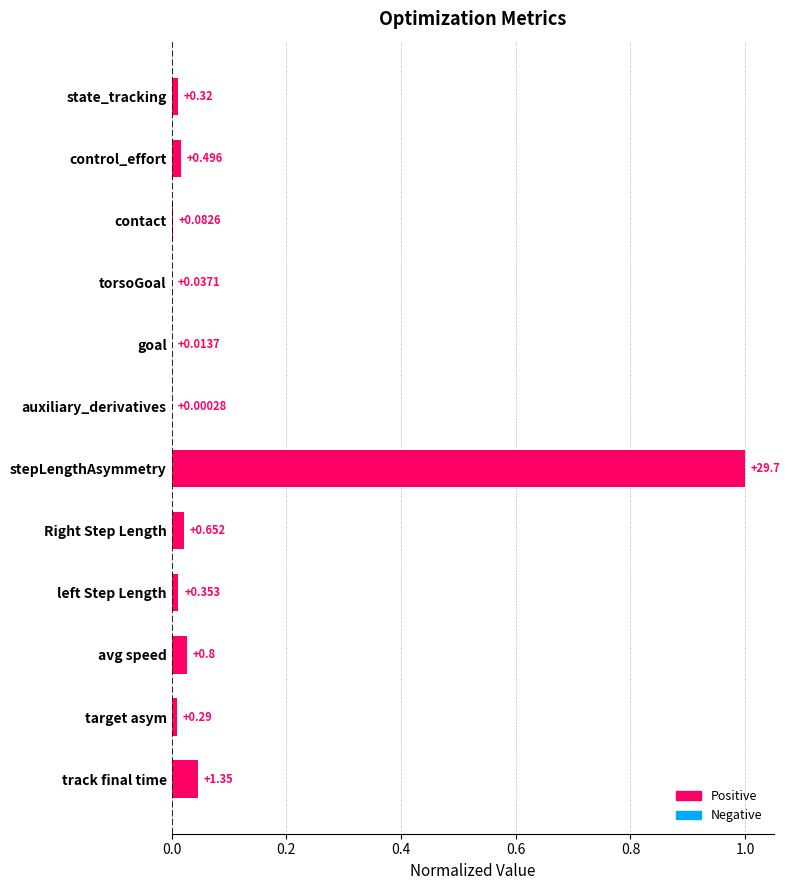

Are the bars horizontal?

Yes